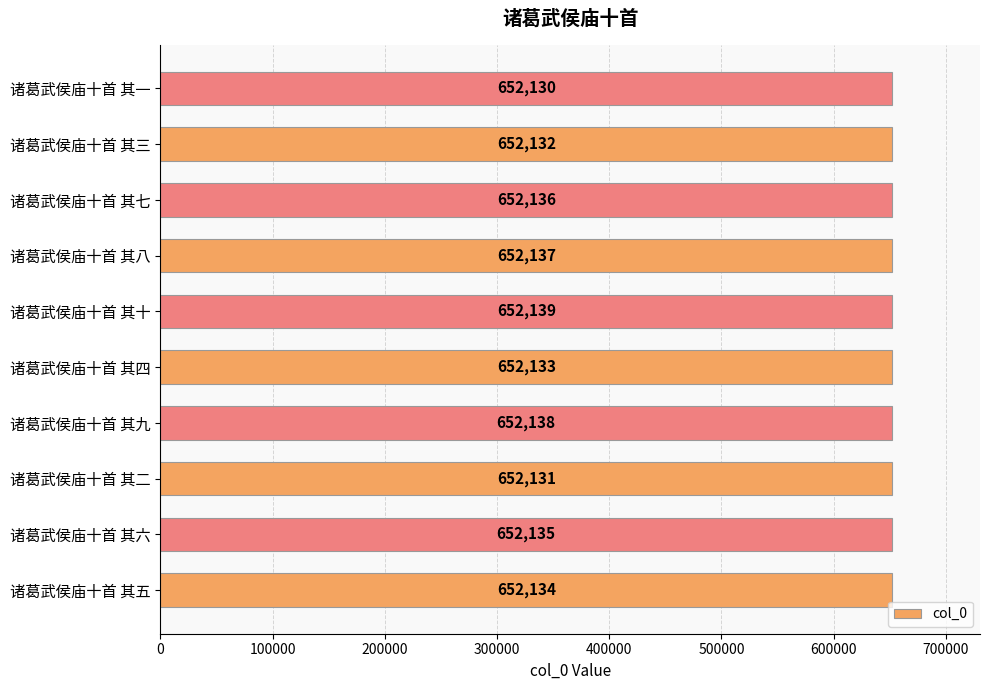

What is the approximate value at 诸葛武侯庙十首 其四?

652133